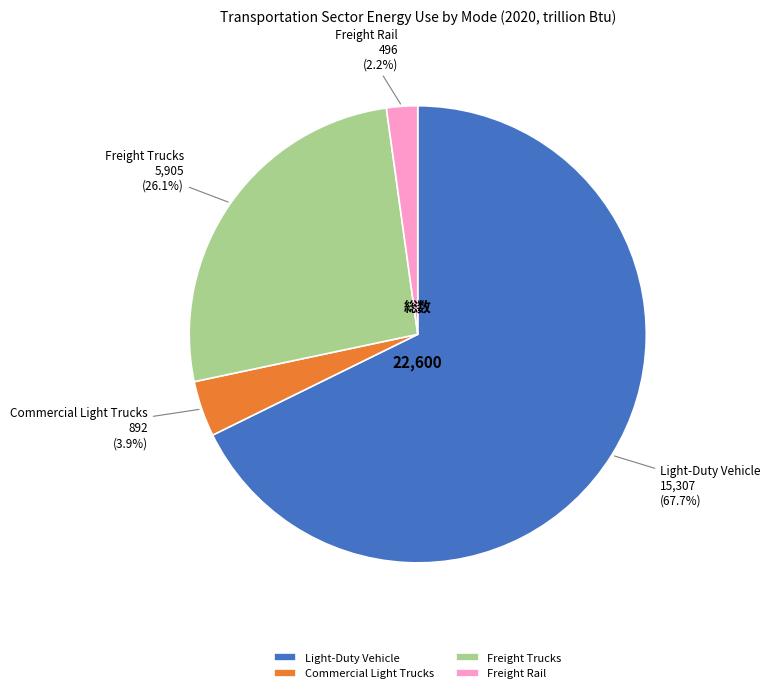

Is Commercial Light Trucks the majority of the pie?

No